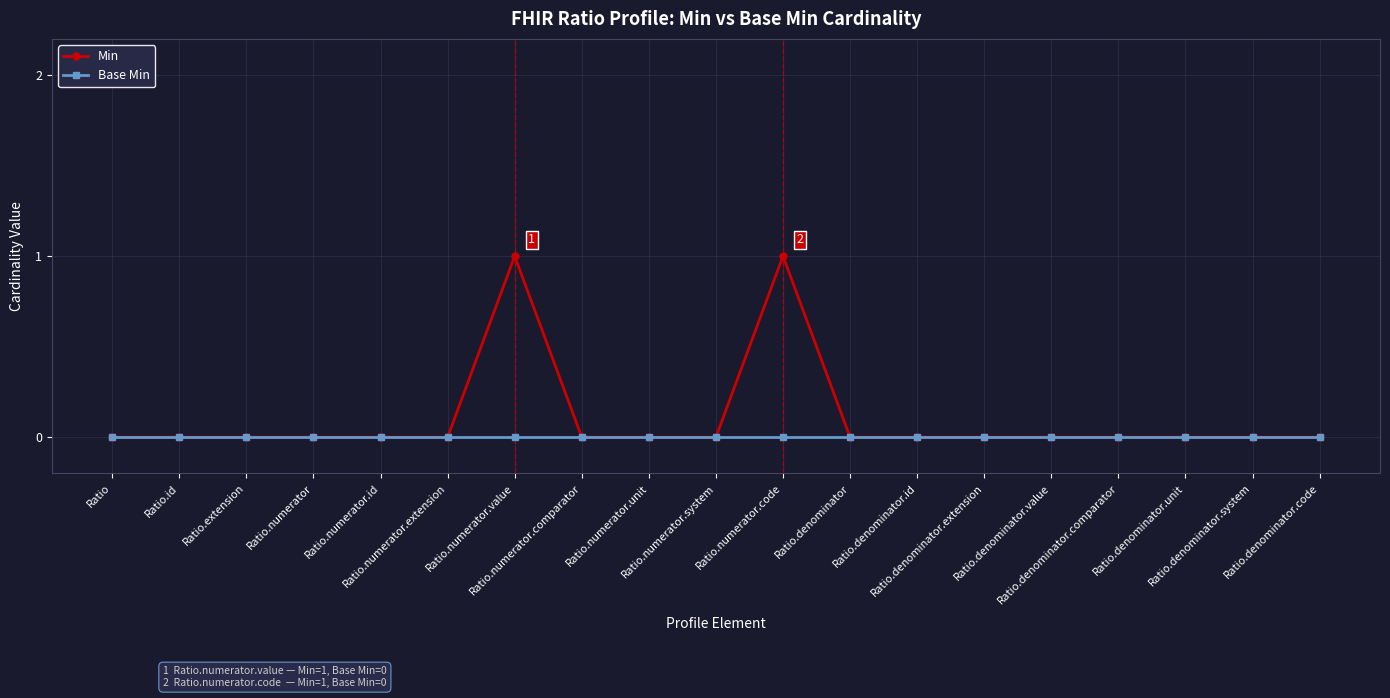

Which series has the widest spread of values?

Min